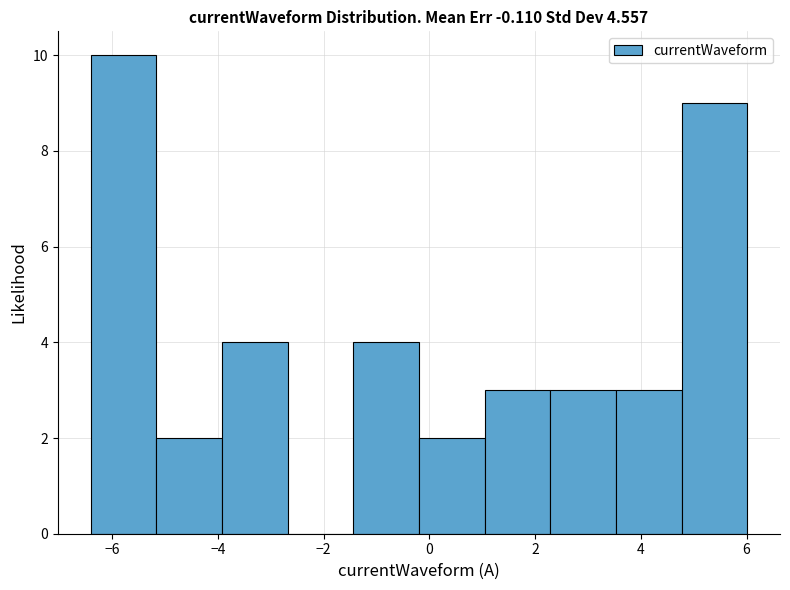

Reading left to right, transcribe this chart: for each bar, give the range it covers on the x-axis and its height. Neither the bar edges nor the heights are printed on the chart, so give them approximately, as read against the axes.

-6.4 to -5.2: 10
-5.2 to -4.0: 2
-4.0 to -2.6: 4
-2.6 to -1.4: 0
-1.4 to -0.2: 4
-0.2 to 1.0: 2
1.0 to 2.2: 3
2.2 to 3.6: 3
3.6 to 4.8: 3
4.8 to 6.0: 9